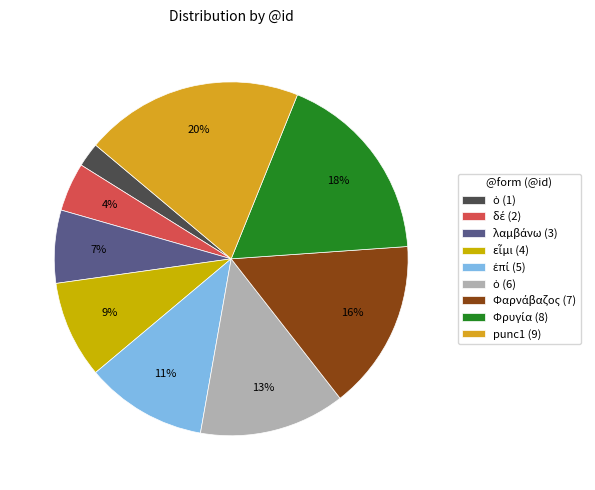

What is the smallest slice in the pie chart?

ὁ